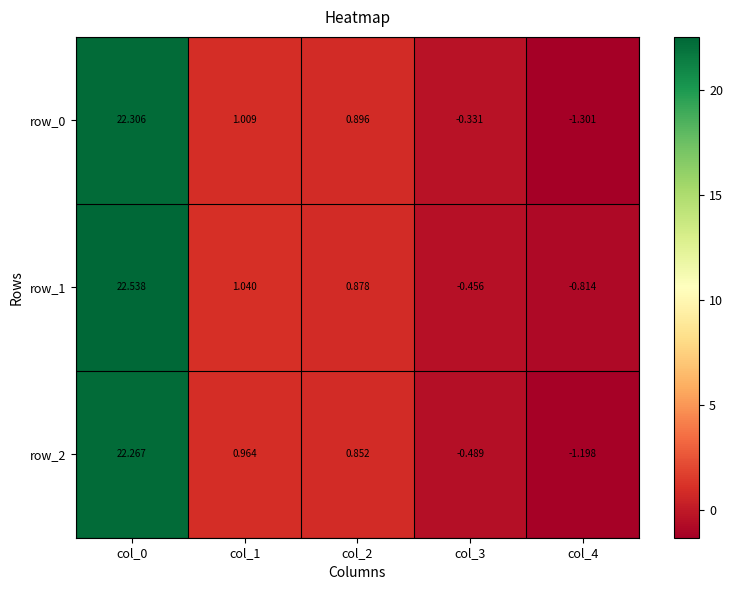

How many values in the row_1 series are below 0?

2